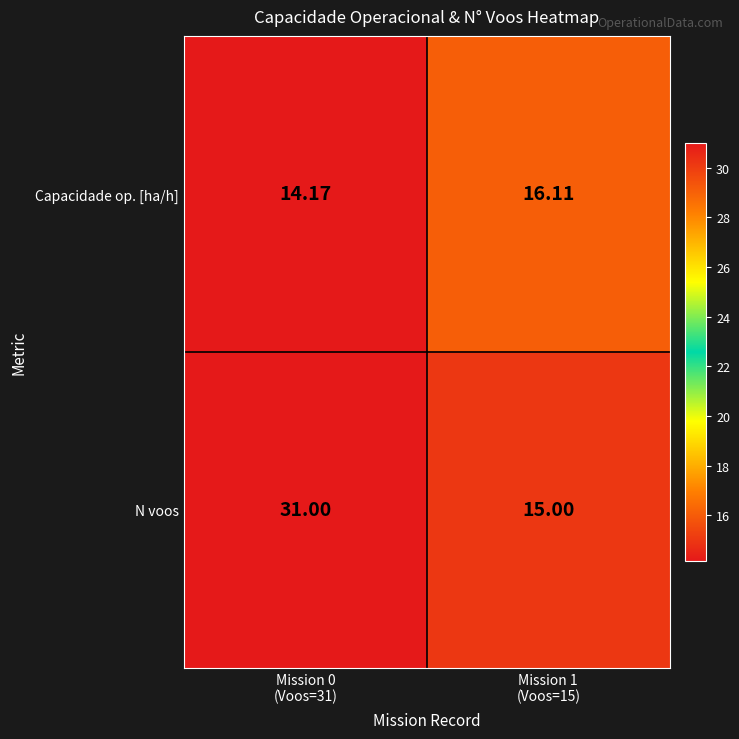

Which series has the largest range (max minus min)?

N voos